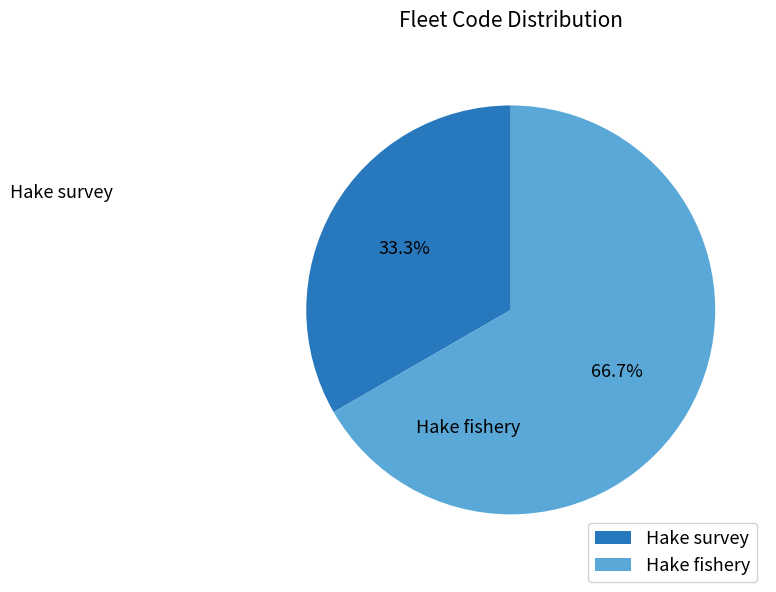

Does Hake survey account for over 50% of the chart?

No